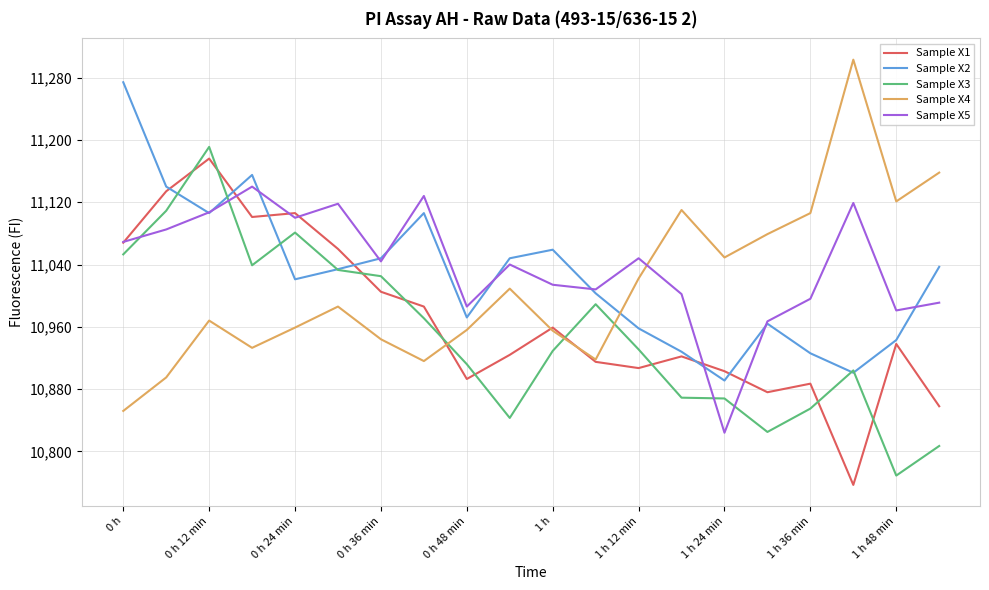

Which series ends up on top after the final intersection of Sample X4 and Sample X5?

Sample X4